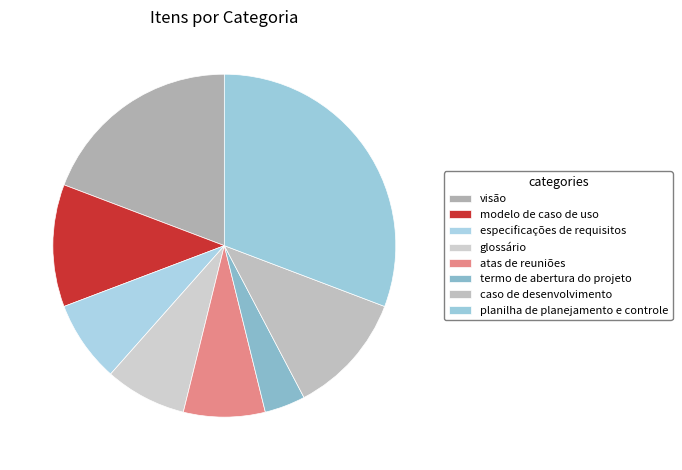

To the nearest percent, what is the combined percentage of termo de abertura do projeto and caso de desenvolvimento?

15%